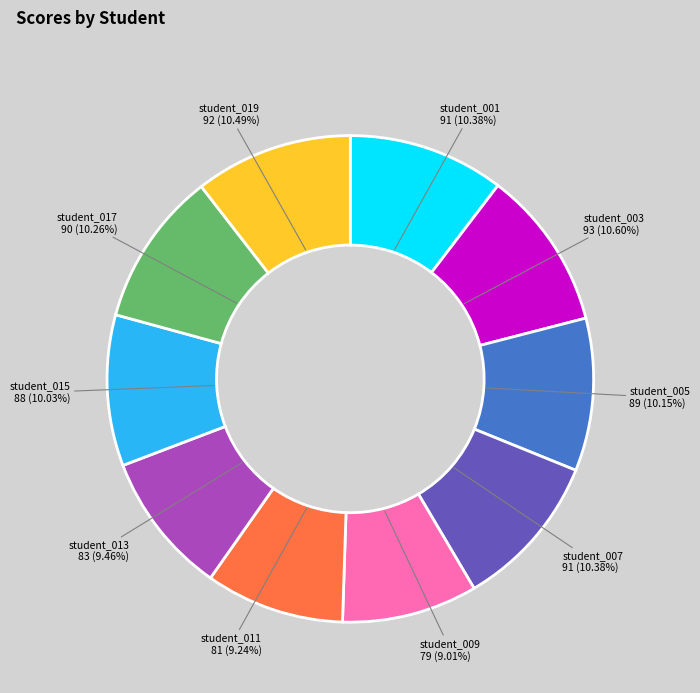

Does any single category account for the majority?

No